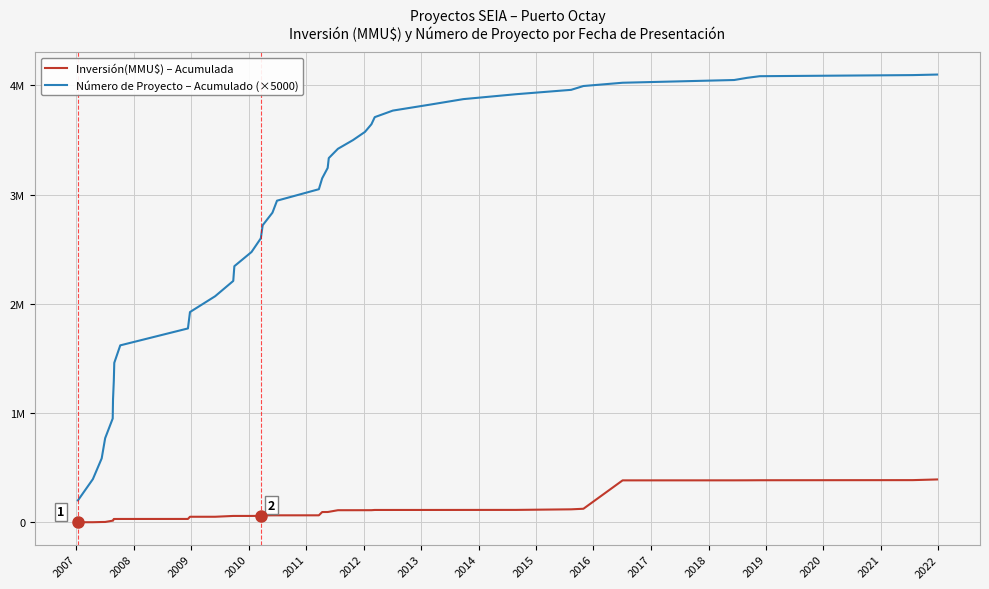

True or false: Inversión(MMU$) – Acumulada and Número de Proyecto – Acumulado (×5000) intersect in this chart.

False